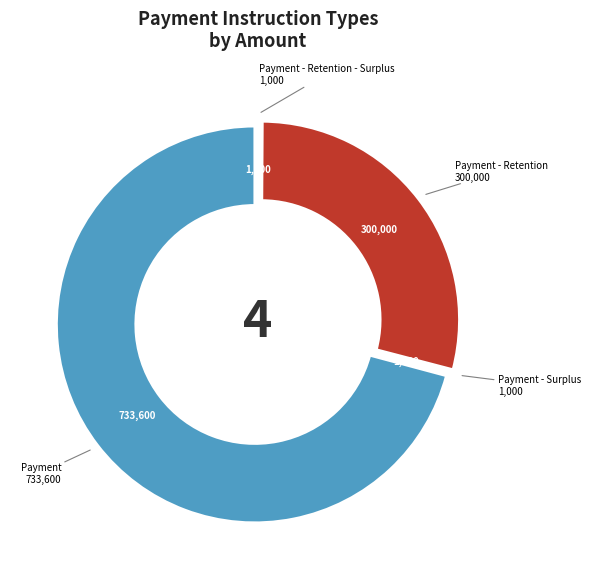

Which category has the biggest portion of the pie?

Payment